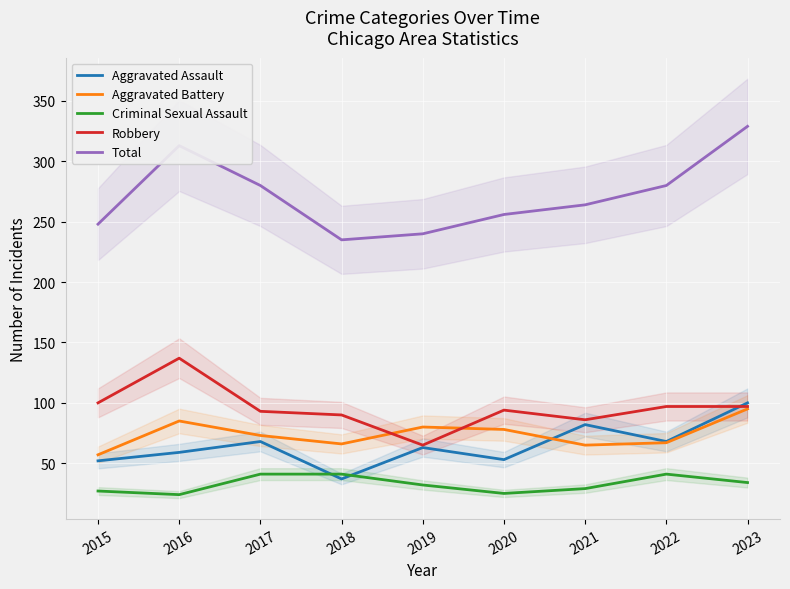

What is the difference between the second highest and minimum values in the Robbery series?

35